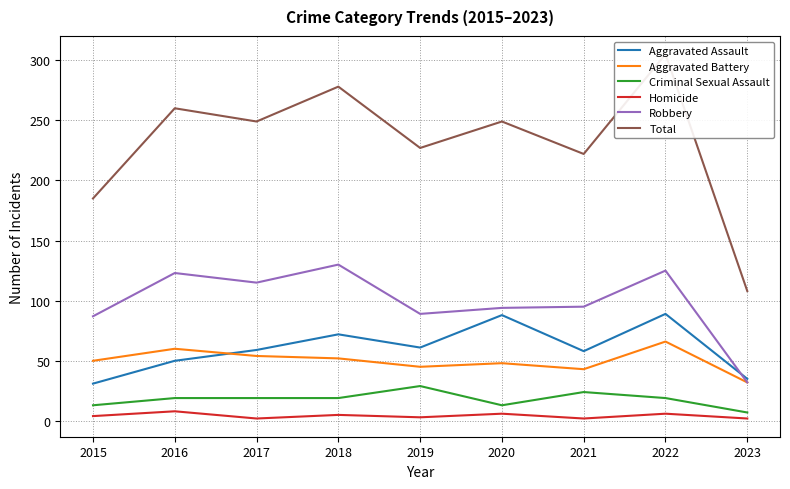

How many interior local valleys does the Total series have?

3